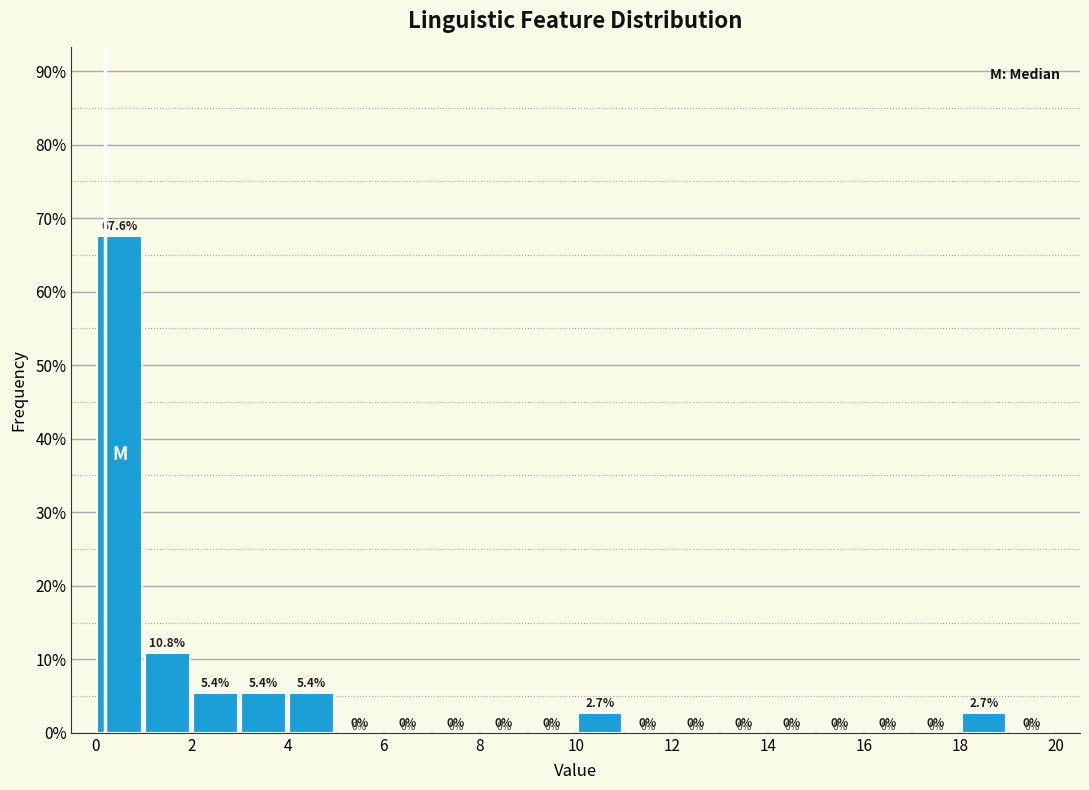

Reading left to right, transcribe this chart: for each bar, give the range it covers on the x-axis and its height.

0 to 1: 67.6
1 to 2: 10.8
2 to 3: 5.4
3 to 4: 5.4
4 to 5: 5.4
5 to 6: 0.0
6 to 7: 0.0
7 to 8: 0.0
8 to 9: 0.0
9 to 10: 0.0
10 to 11: 2.7
11 to 12: 0.0
12 to 13: 0.0
13 to 14: 0.0
14 to 15: 0.0
15 to 16: 0.0
16 to 17: 0.0
17 to 18: 0.0
18 to 19: 2.7
19 to 20: 0.0